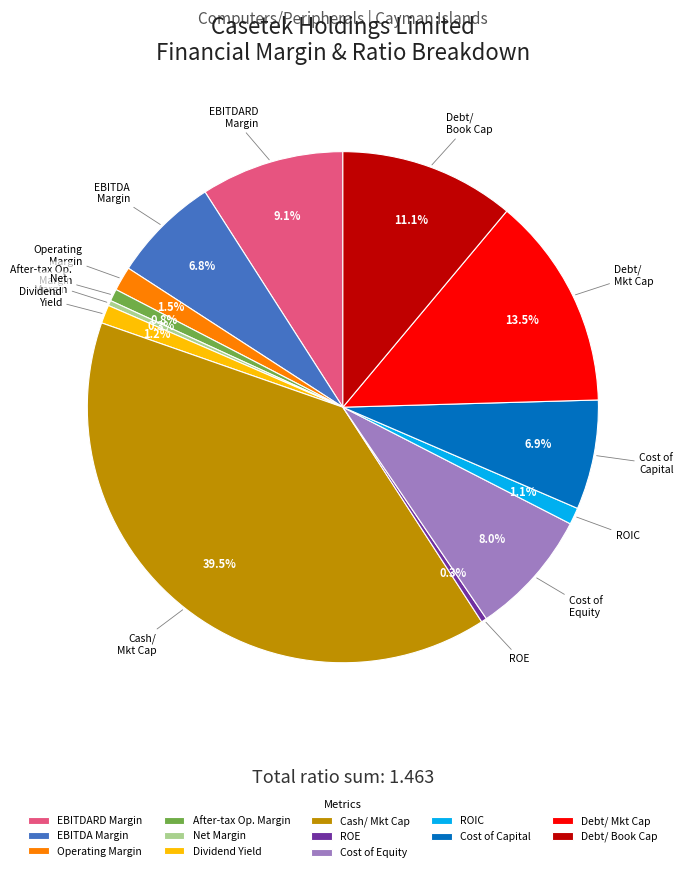

Does any single category account for the majority?

No